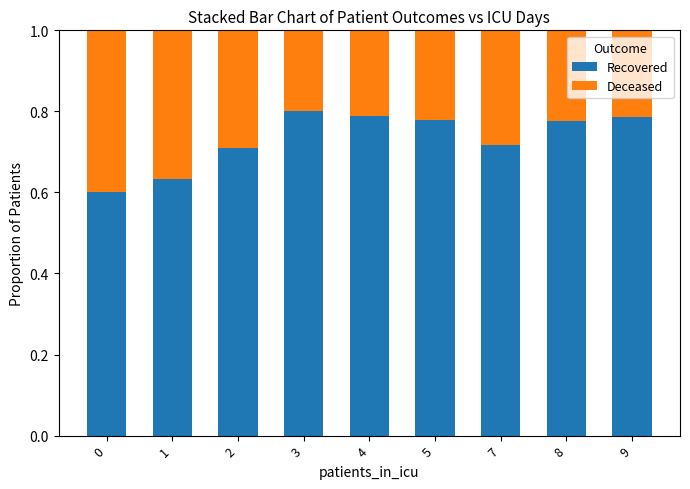

What is the difference between the Recovered values at 3 and 2?

0.1